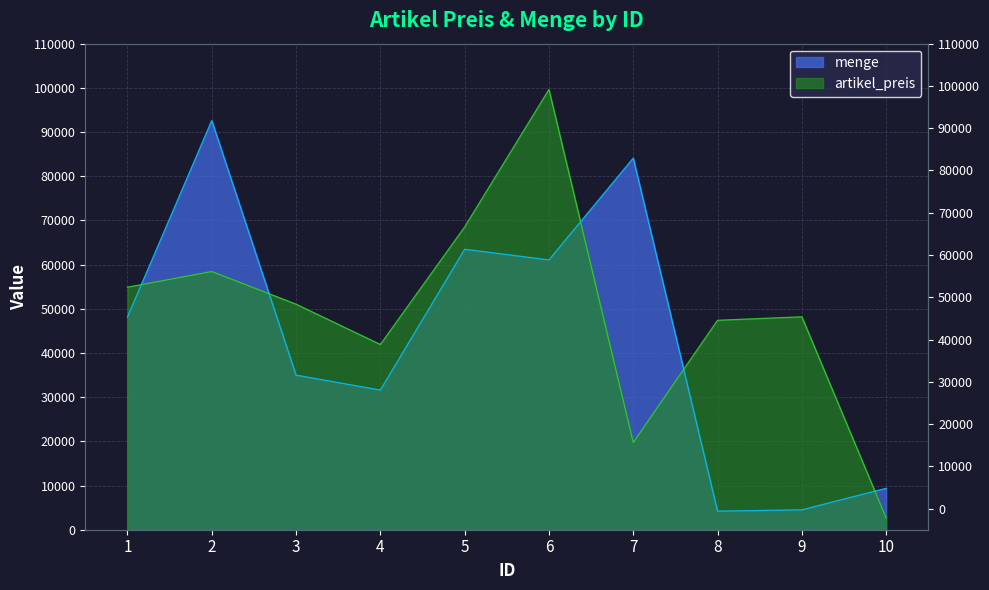

Reading left to right, transcribe all the data shown in this chart.

artikel_preis: 54885	58430	51044	41919	68508	99635	19728	47395	48187	2637
menge: 48137	92611	34984	31607	63474	61060	84105	4203	4501	9373